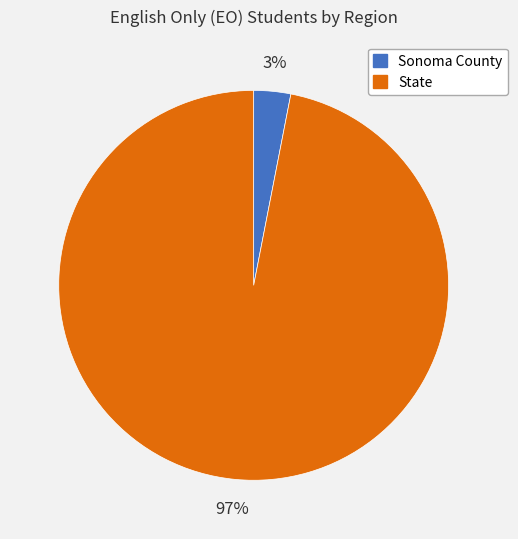

Is Sonoma County the majority of the pie?

No